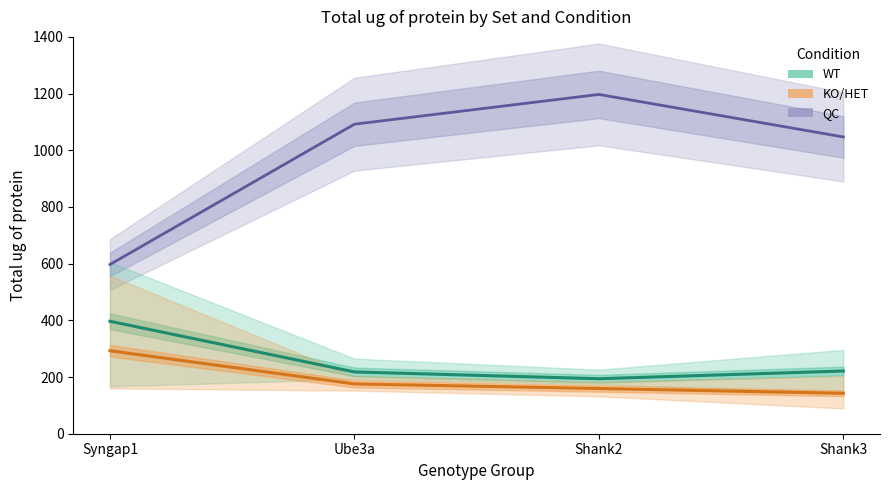

Rank the categories by QC value from highest to lowest.

Shank2, Ube3a, Shank3, Syngap1